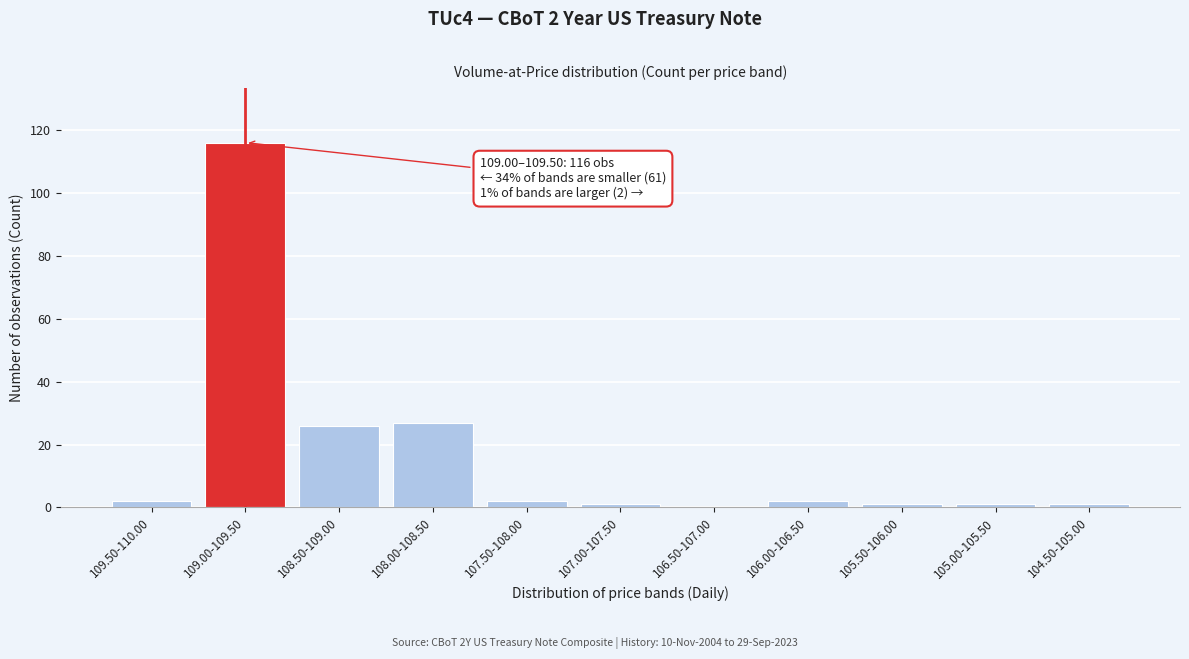

Reading left to right, what are all the values shown in this chart?

109.50-110.00=2	109.00-109.50=116	108.50-109.00=26	108.00-108.50=27	107.50-108.00=2	107.00-107.50=1	106.50-107.00=0	106.00-106.50=2	105.50-106.00=1	105.00-105.50=1	104.50-105.00=1